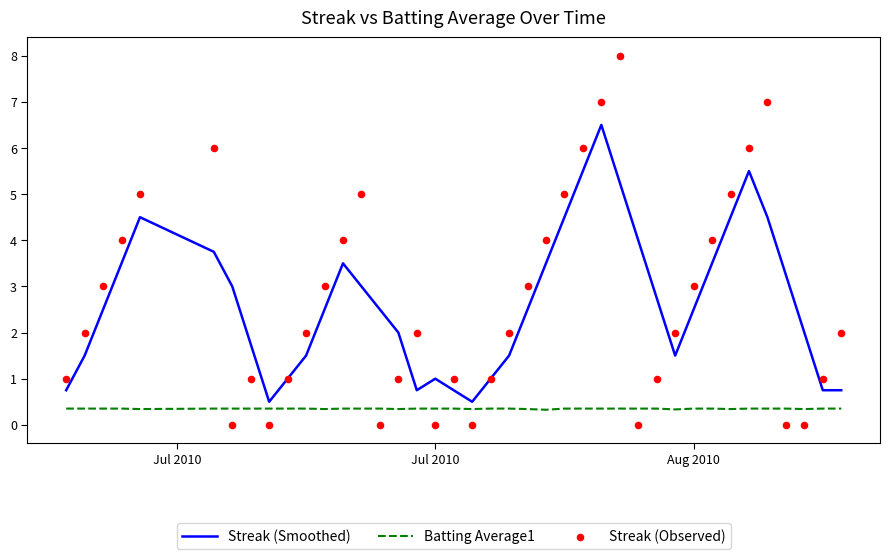

What are all the series names shown in the legend?

Streak (Smoothed), Batting Average1, Streak (Observed)